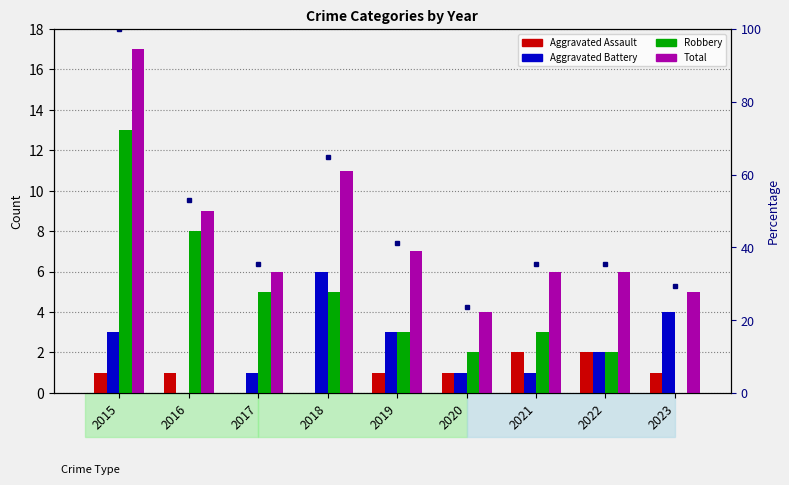

The Total series shows 7.1 at 2018. True or false?

False